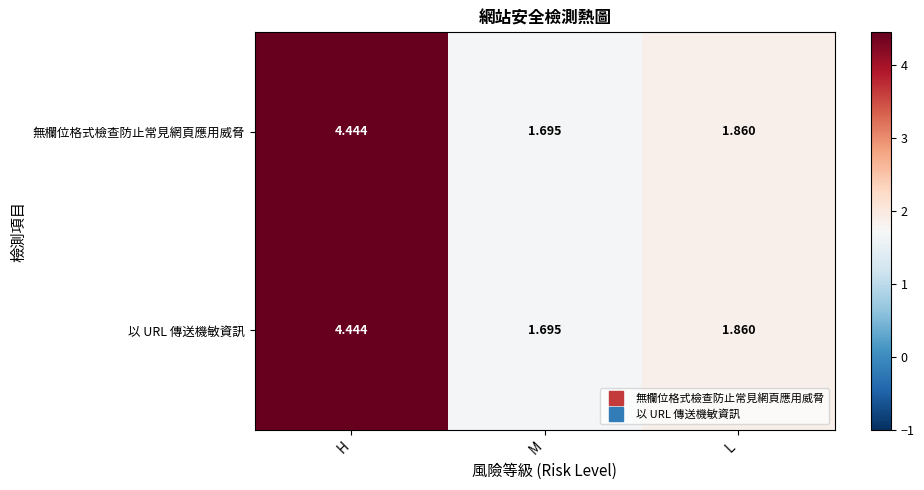

Rank the categories by 無欄位格式檢查防止常見網頁應用威脅 value from highest to lowest.

H, L, M